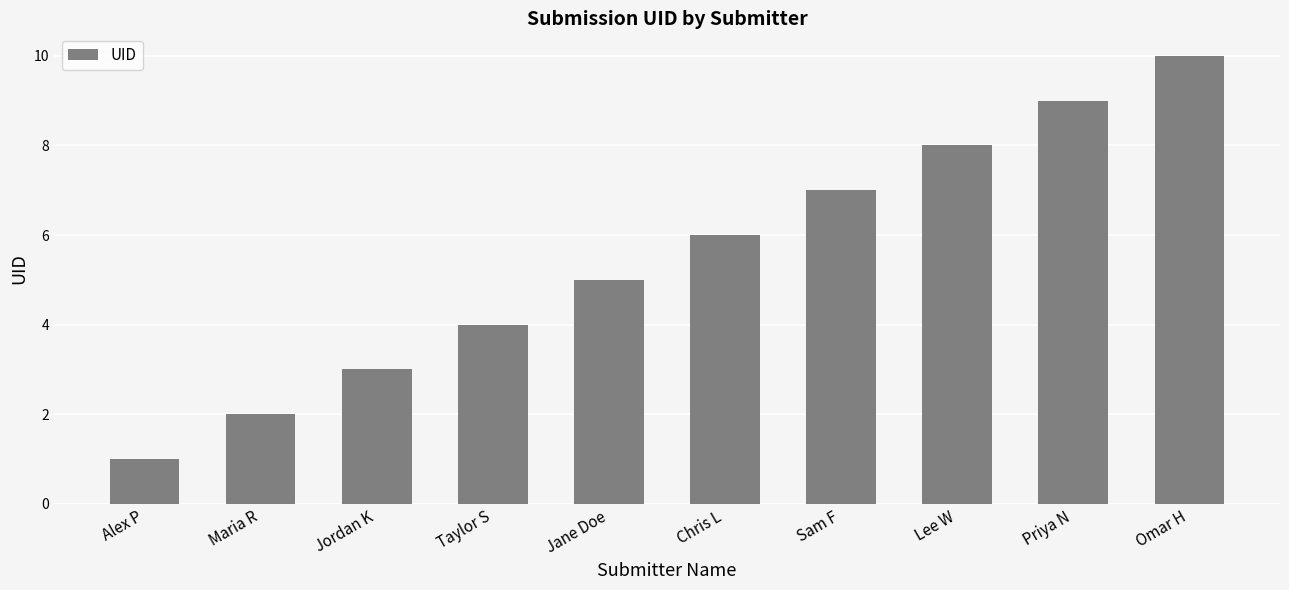

What is the average value?

6